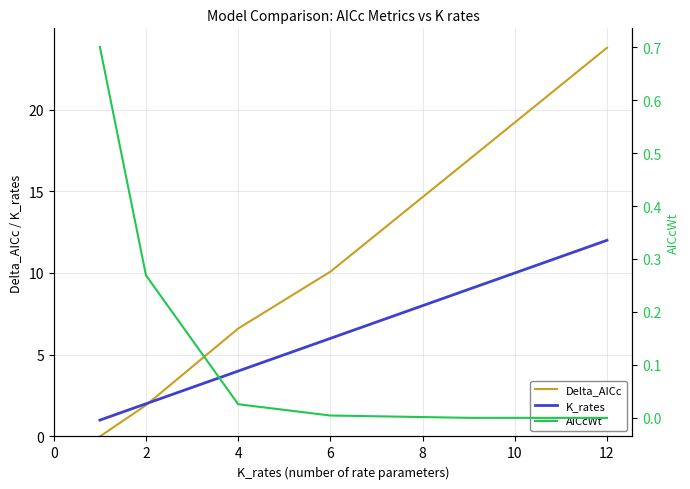

Is this an area chart (filled region under the line)?

No